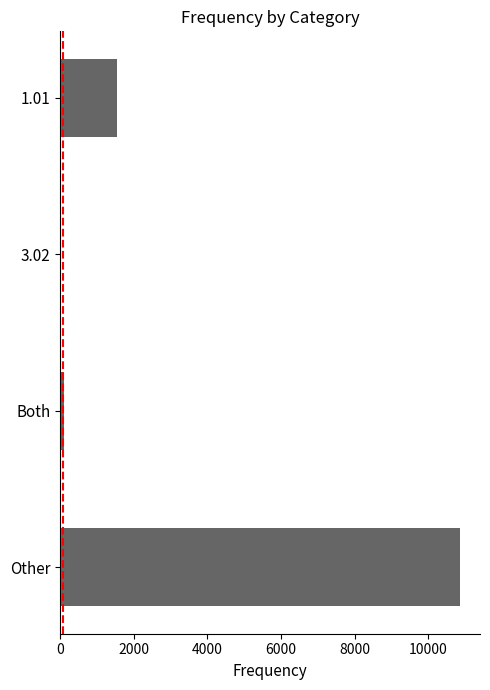

Is it true that the value at Other is 10859?

True